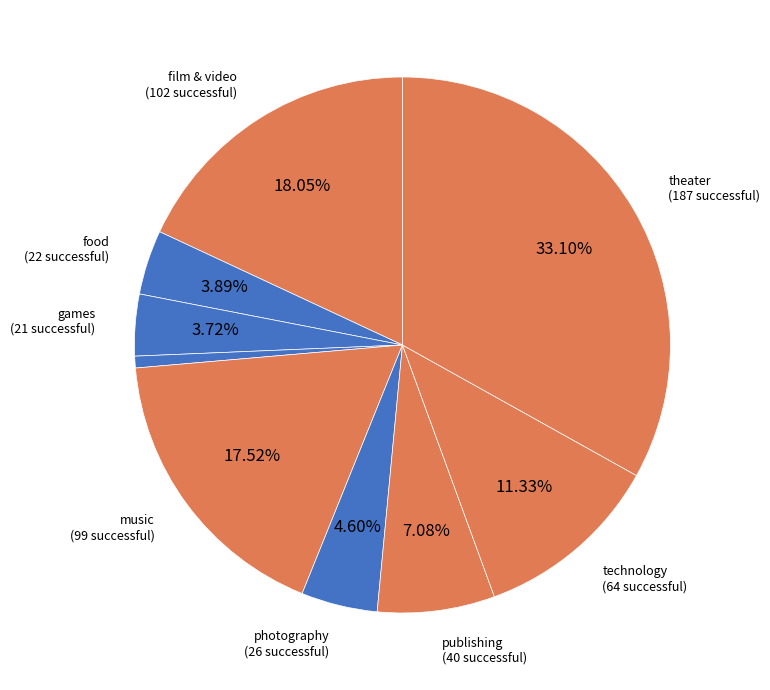

What is the largest slice in the pie chart?

theater